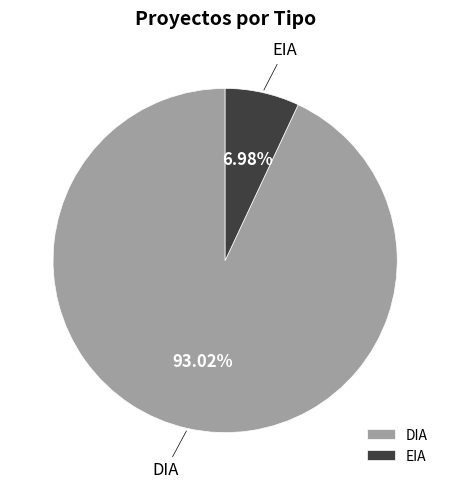

True or false: EIA accounts for 7% of the total.

True